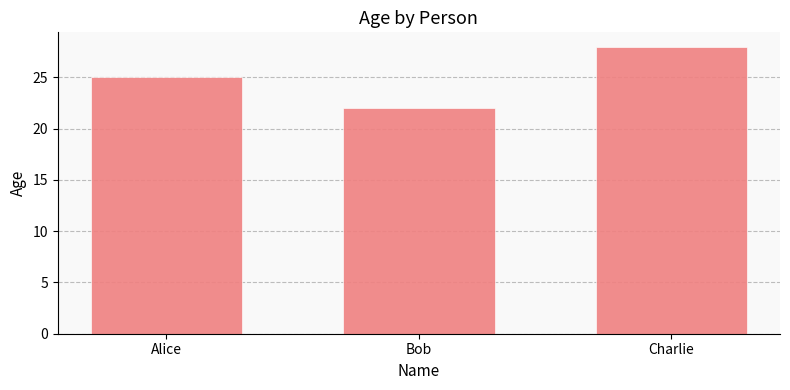

Is it true that the value at Alice is 10?

False